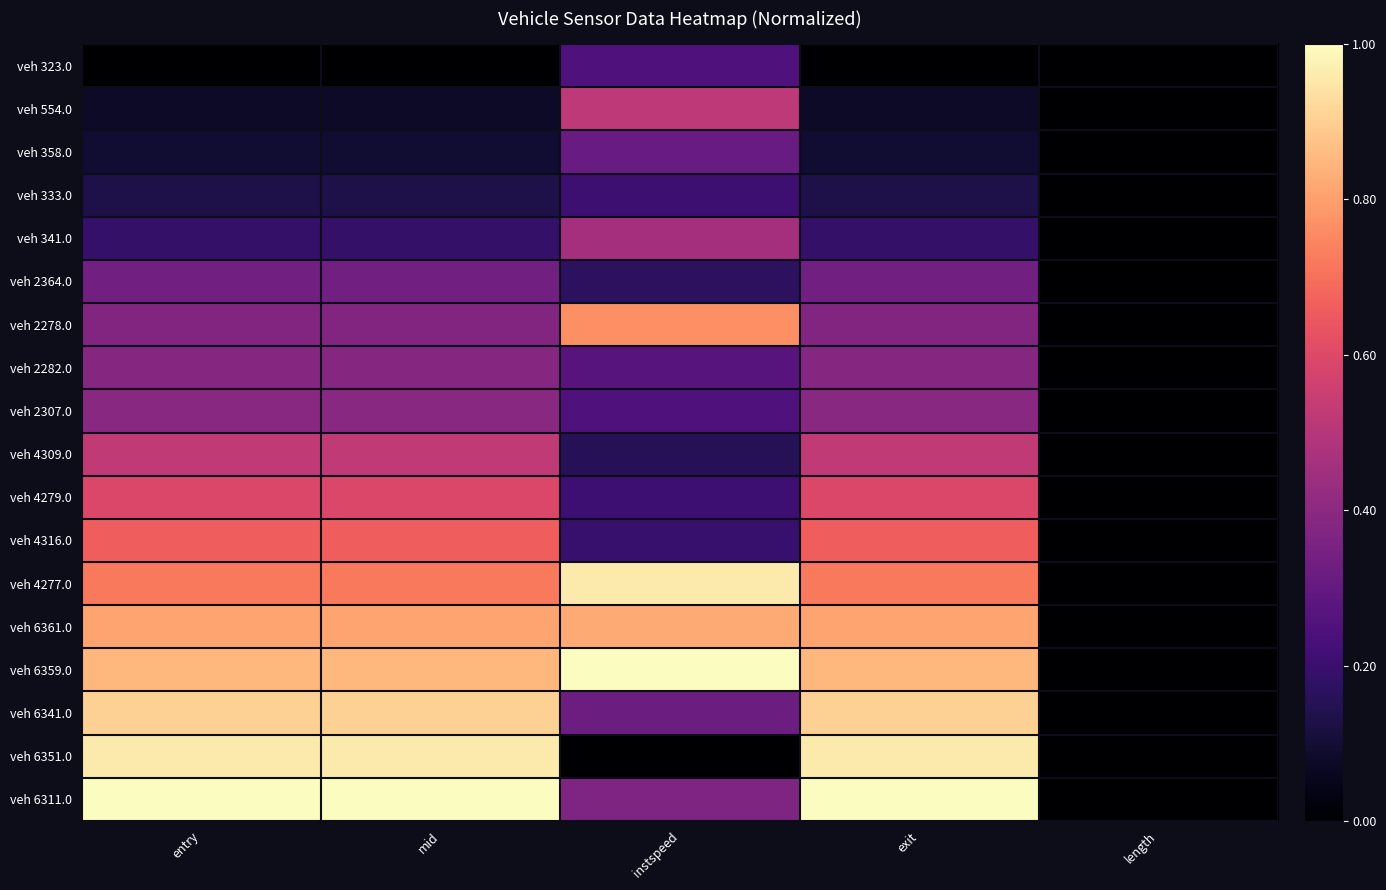

Which series changed the most between exit and length?

veh 6311.0